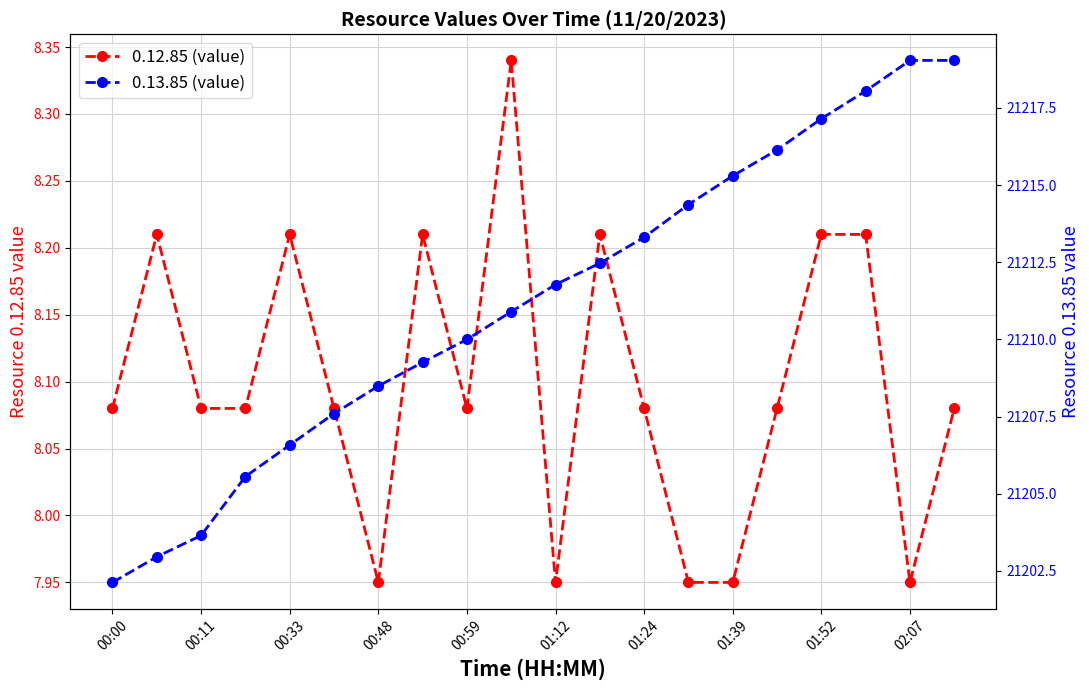

What is the greatest value displayed?

21219.0